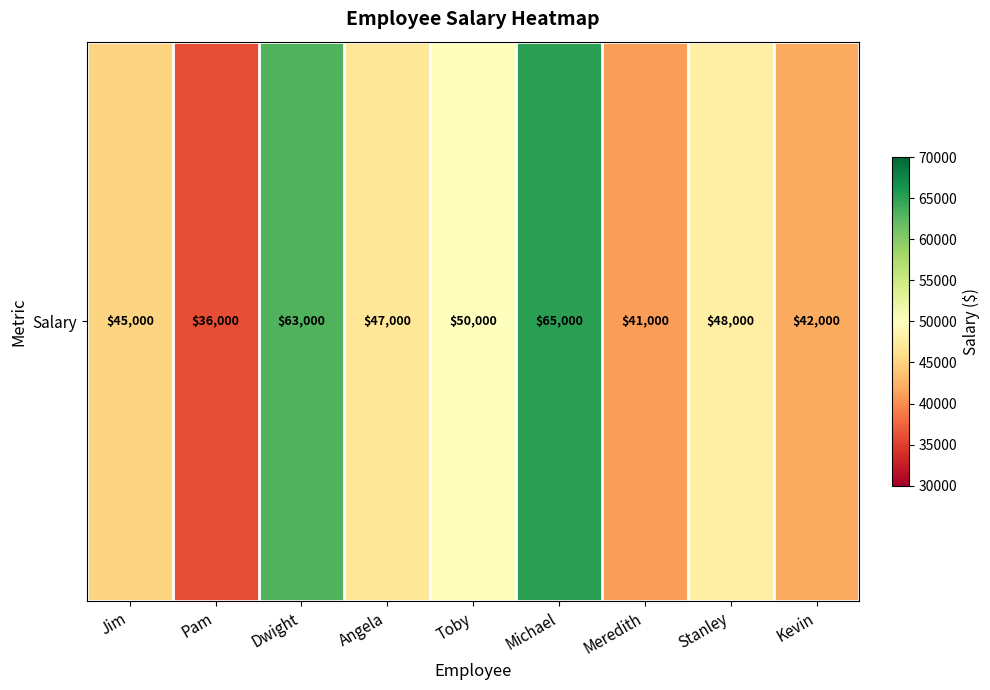

What is the change in value from Pam to Michael?

+29000